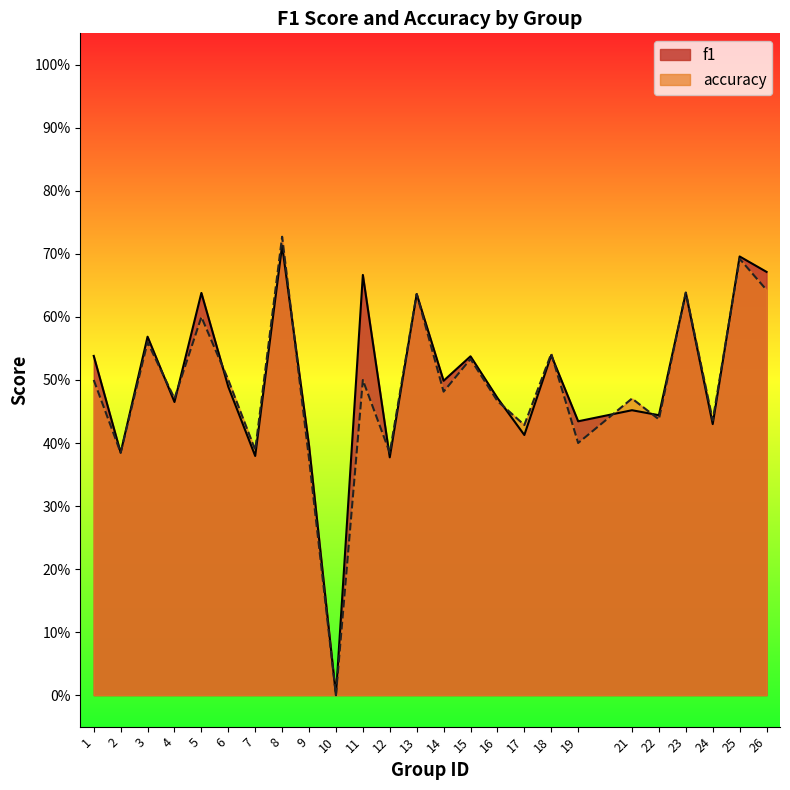

At how many categories does at least one series exceed 0?

24